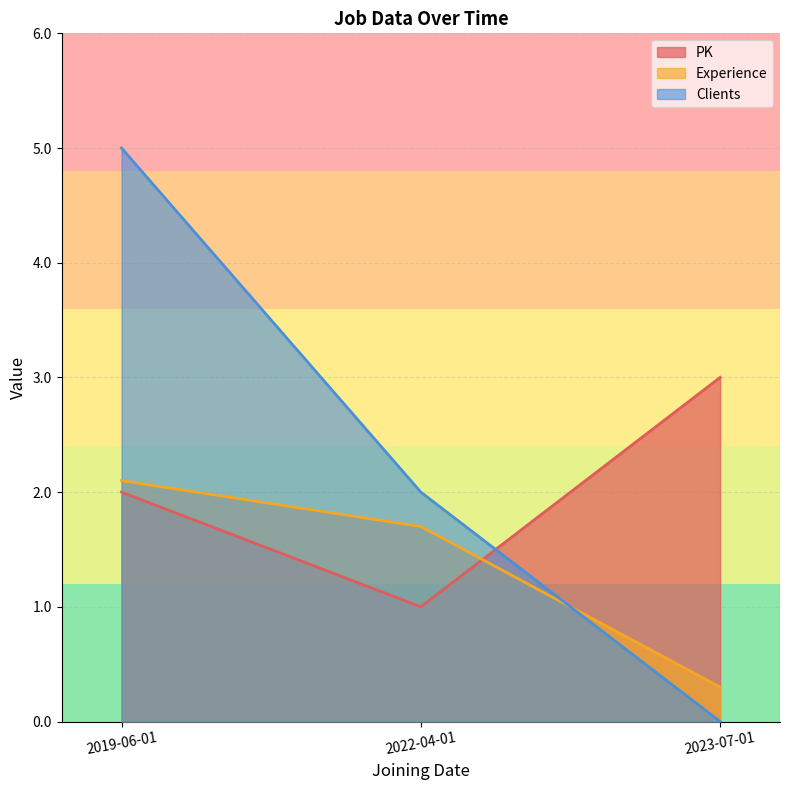

What is the value of the Clients point at the 1st from the left?

5.0